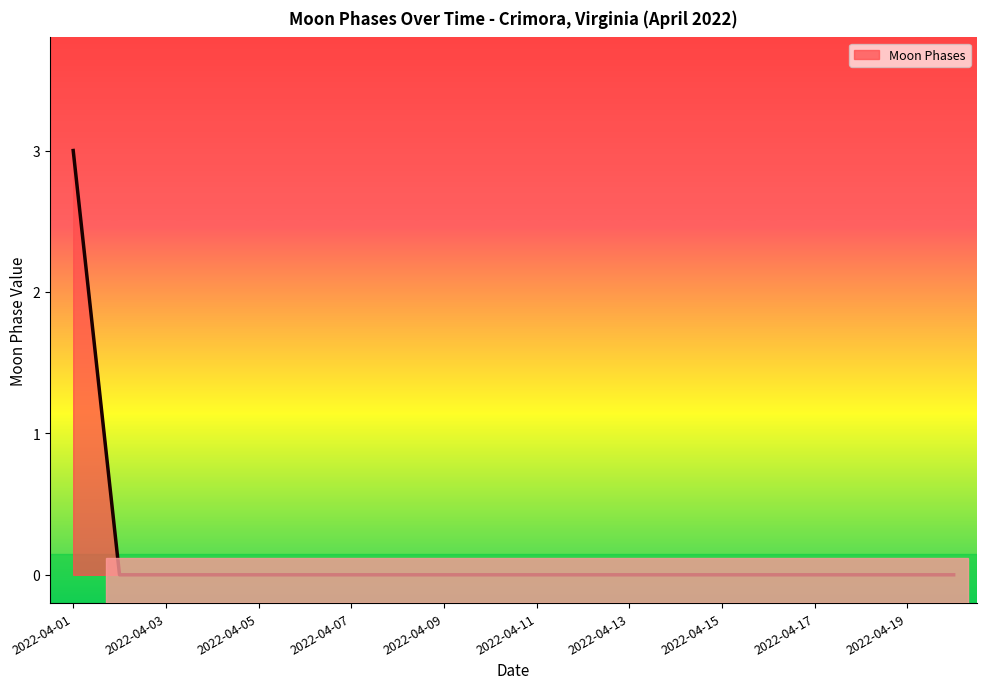

What is the difference between the maximum and minimum values?

3